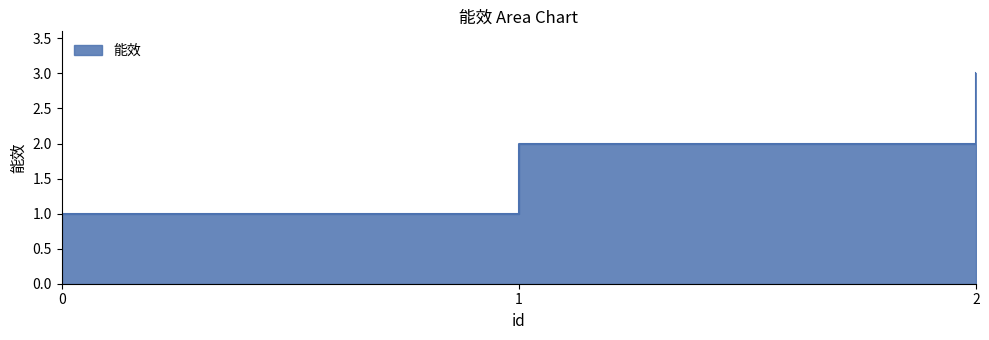

The chart shows a value of 1 at 2. True or false?

False